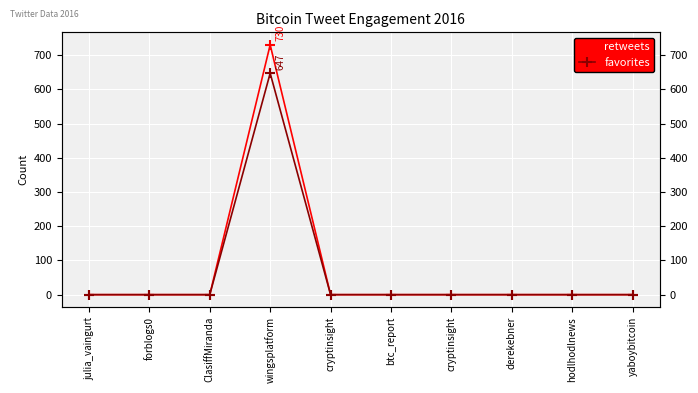

True or false: favorites and retweets cross at least once.

False